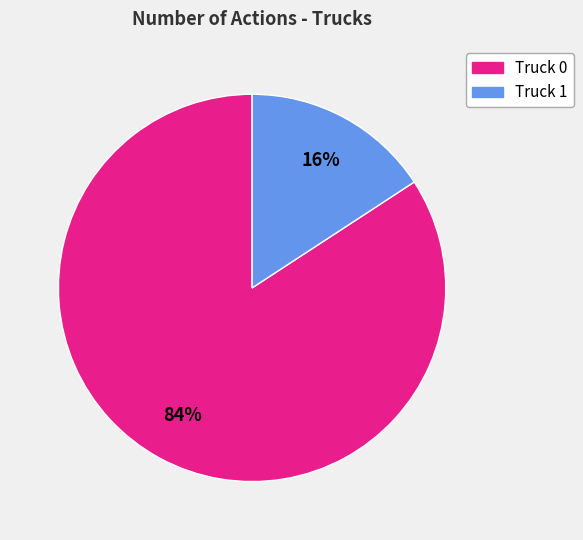

Does Truck 1 account for over 50% of the chart?

No